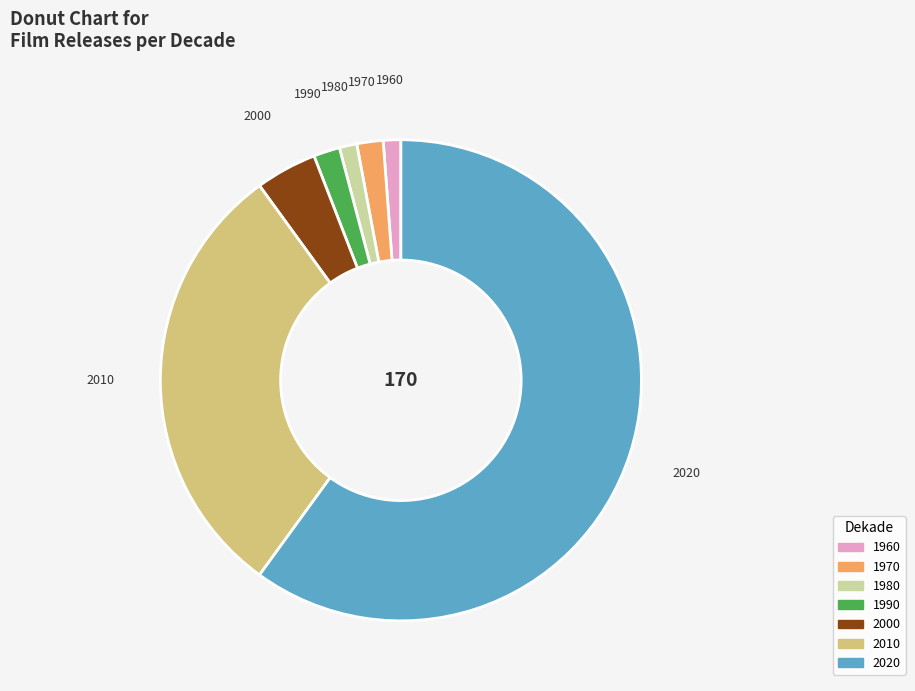

Is the sum of 2010 and 1980 greater than half?

No